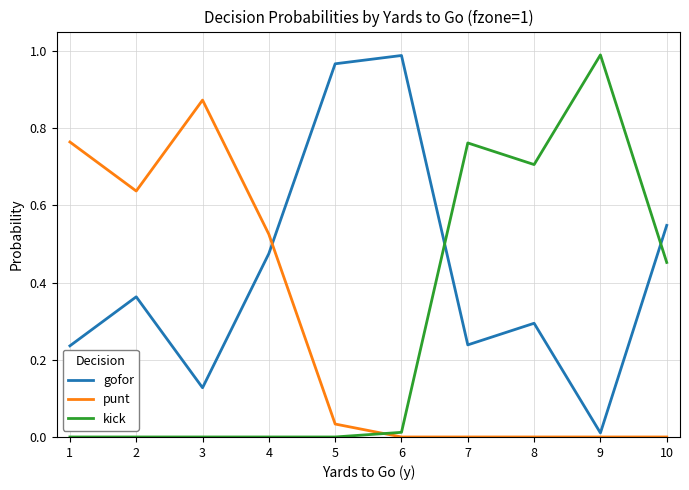

At which label does kick reach its peak?

9